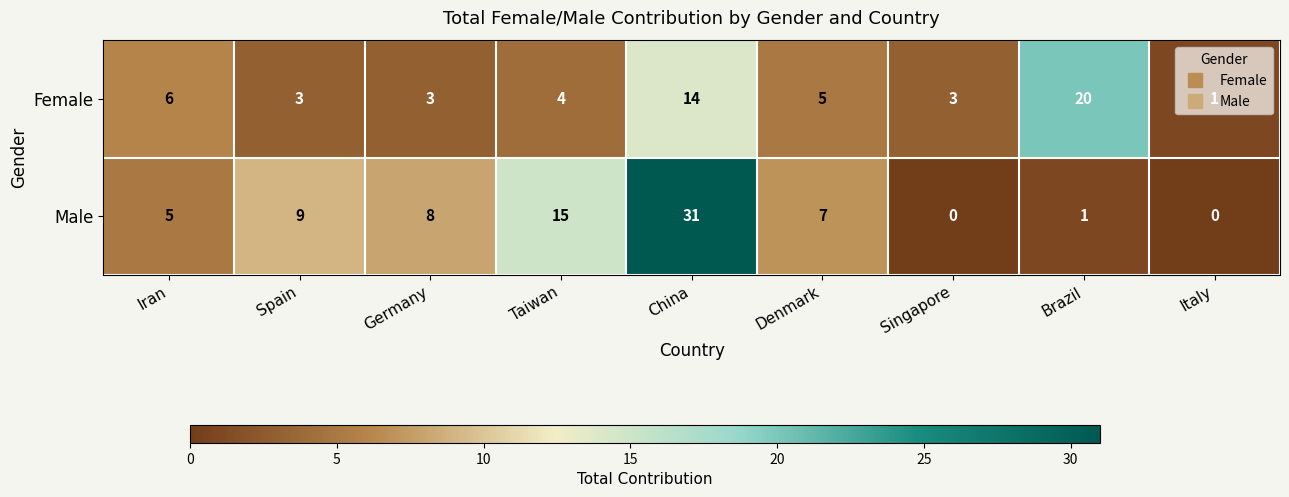

What is the maximum value for Male?

31